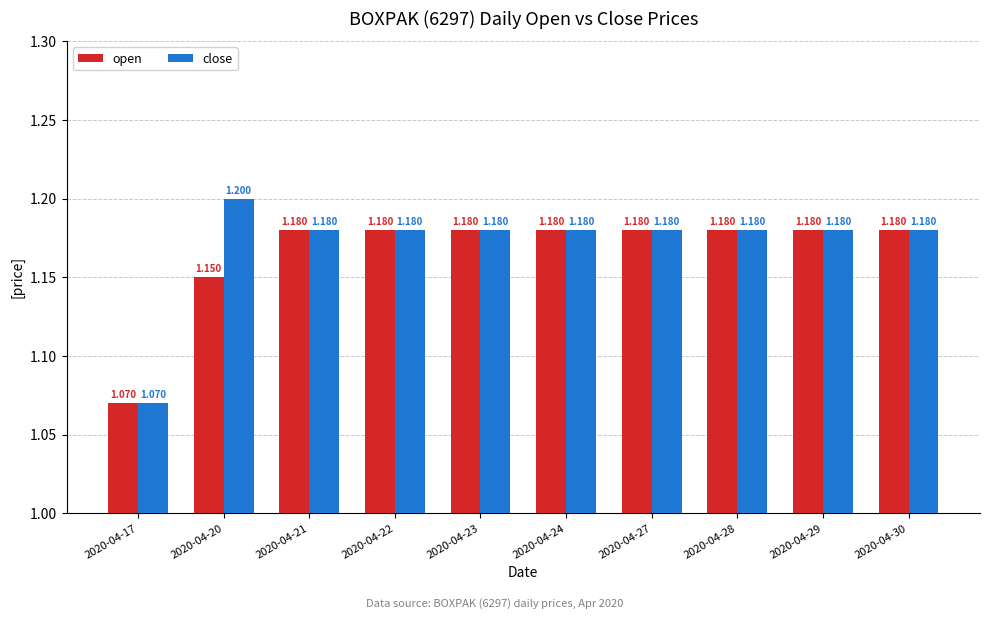

What are all the series names shown in the legend?

open, close